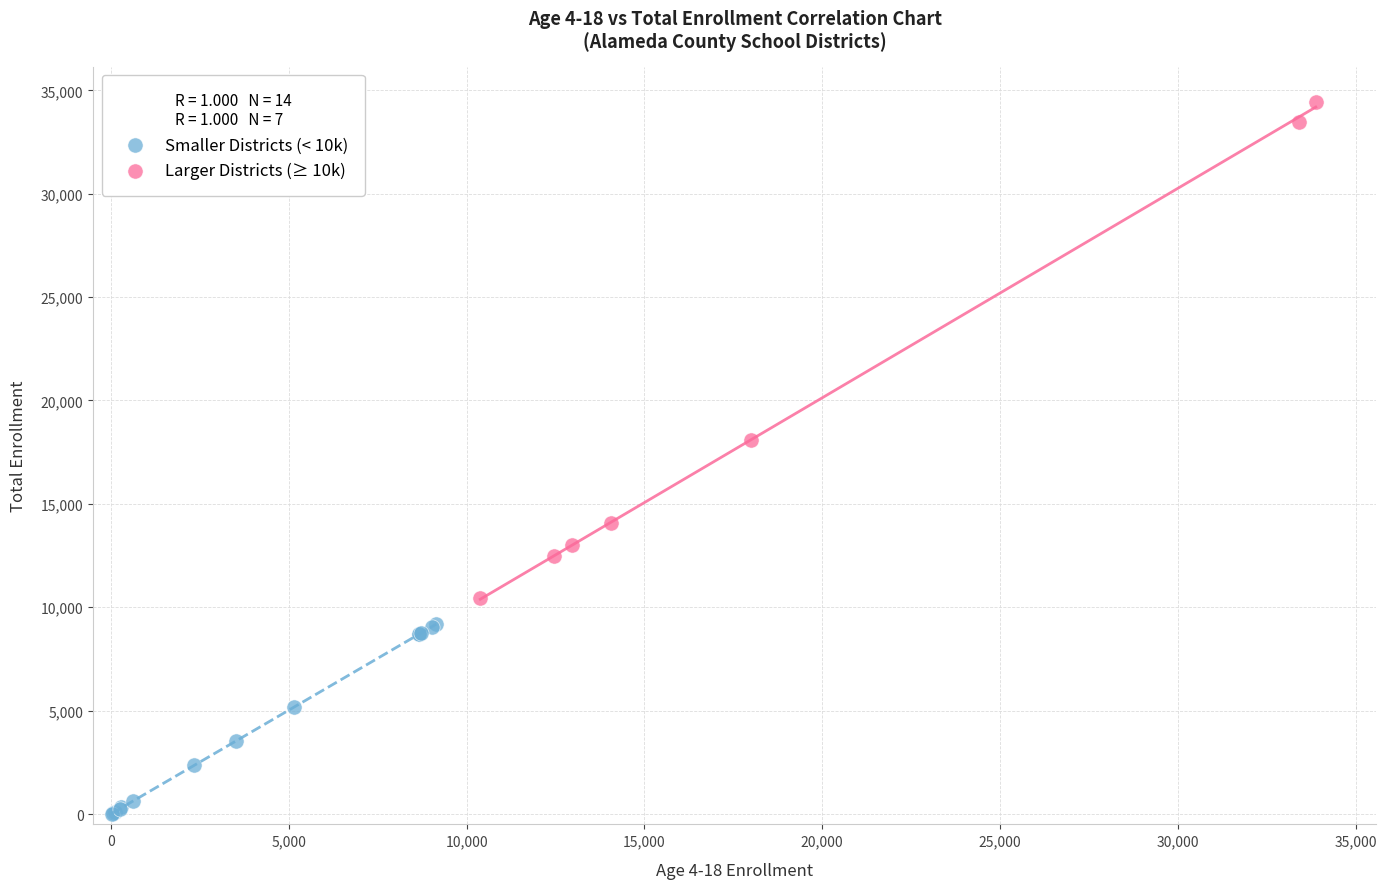

Which series has the widest spread of Y values?

Larger Districts (≥ 10k)